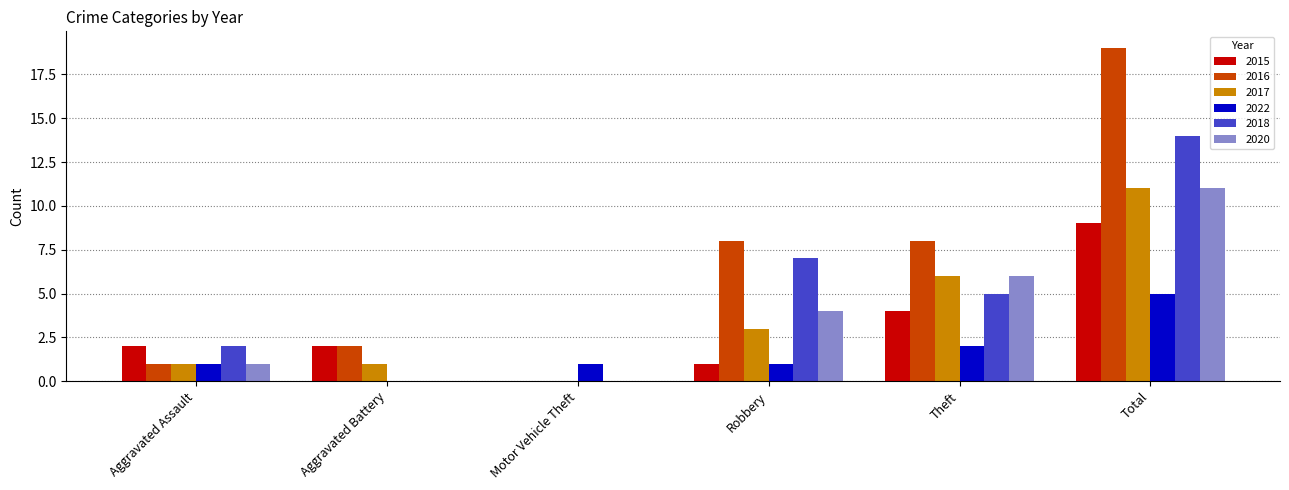

Which category has the highest value in the 2020 series?

Total